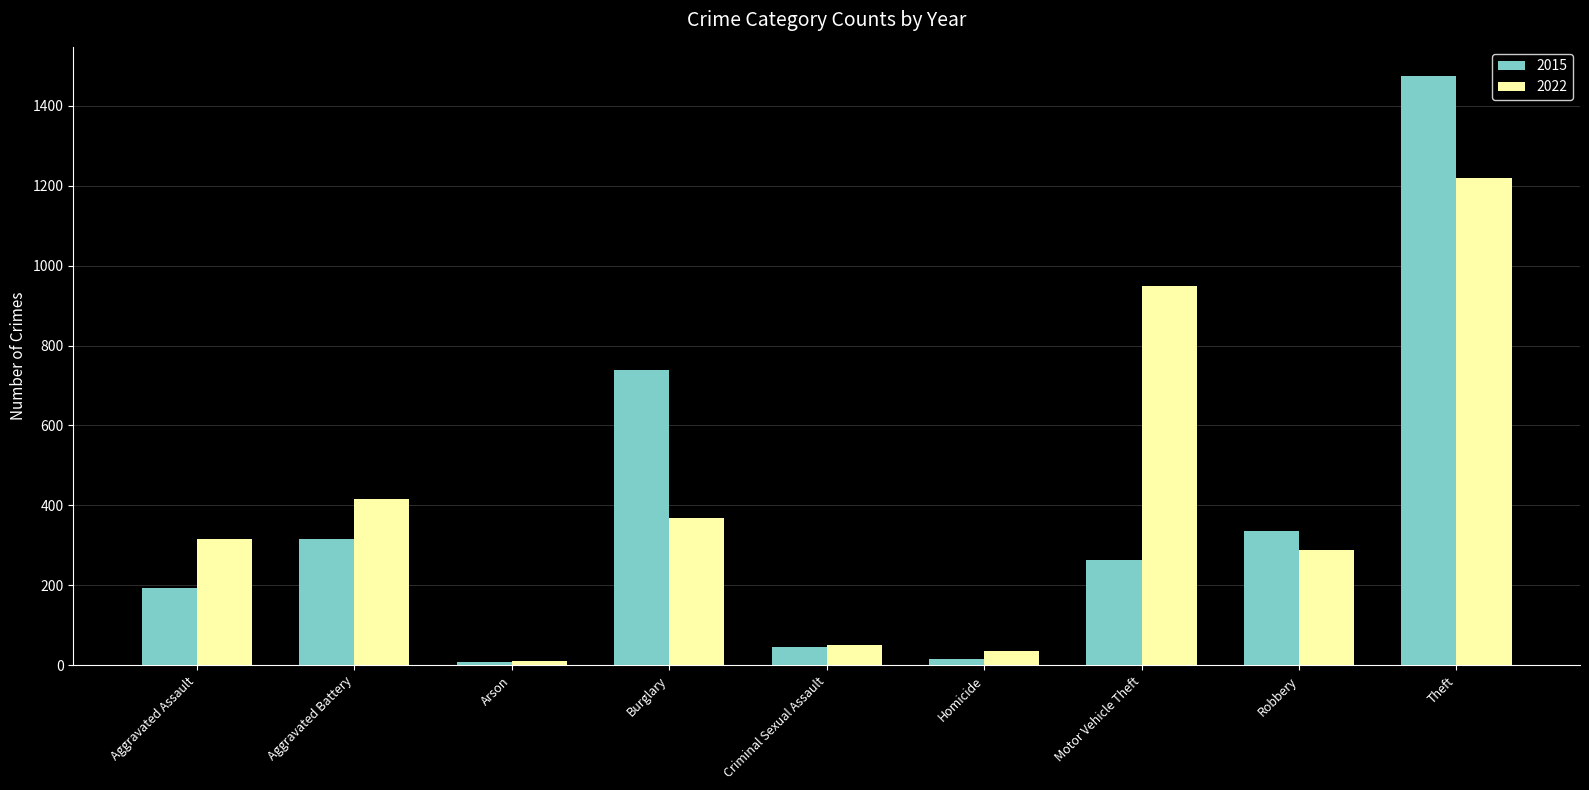

Which series has the widest spread of values?

2015